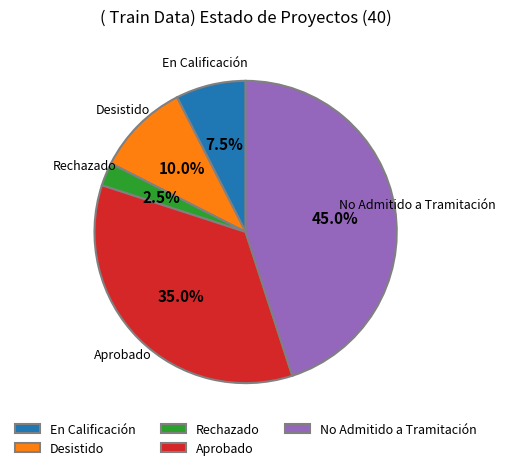

Is Aprobado the majority of the pie?

No